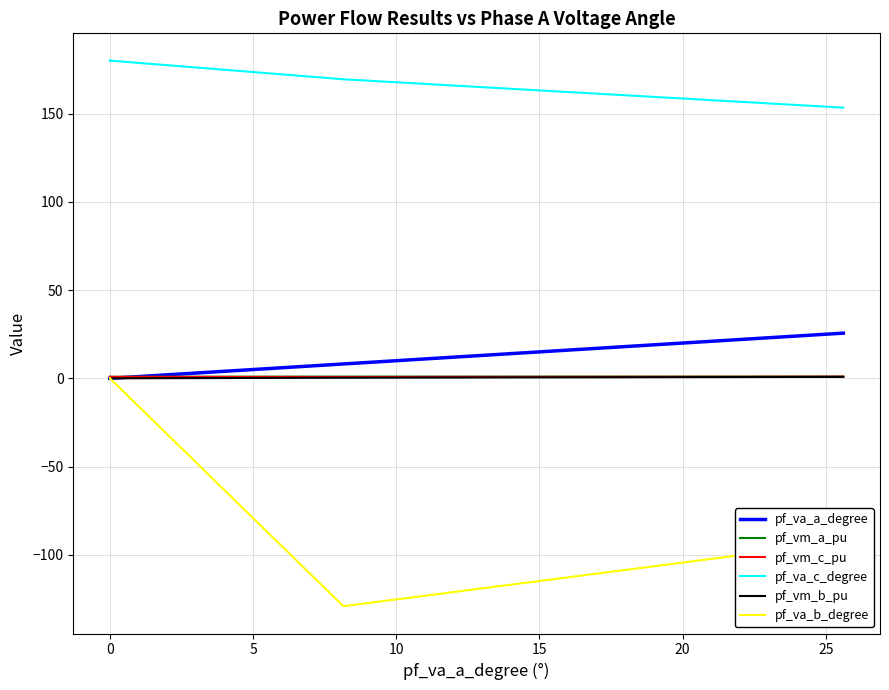

Is it true that pf_va_a_degree equals 0.0 at 0?

False